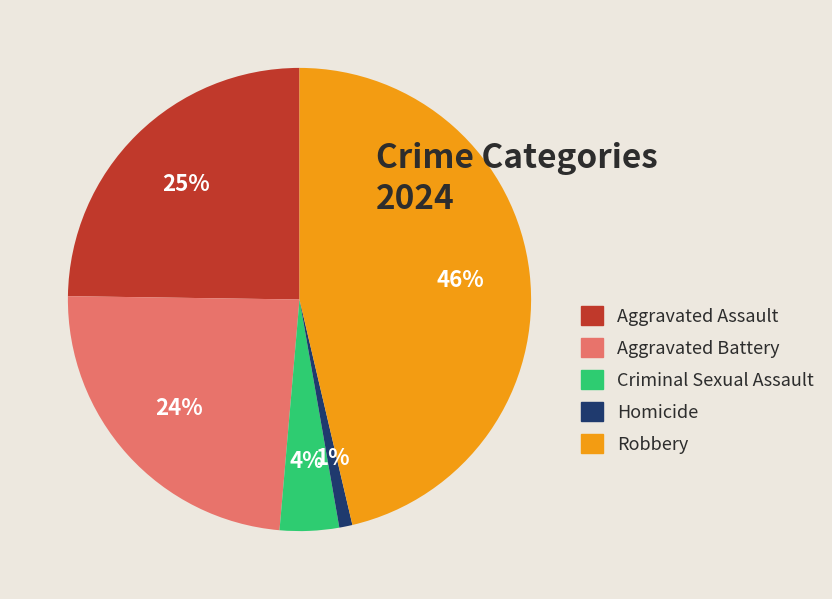

Does any single category account for the majority?

No